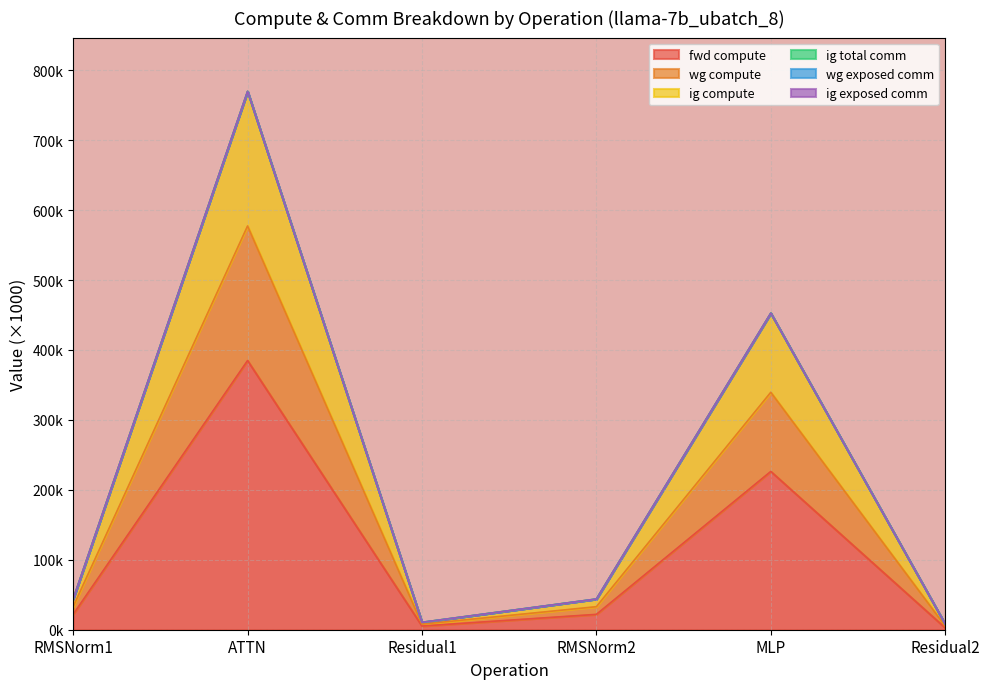

The wg compute series shows 1287.7 at ATTN. True or false?

False